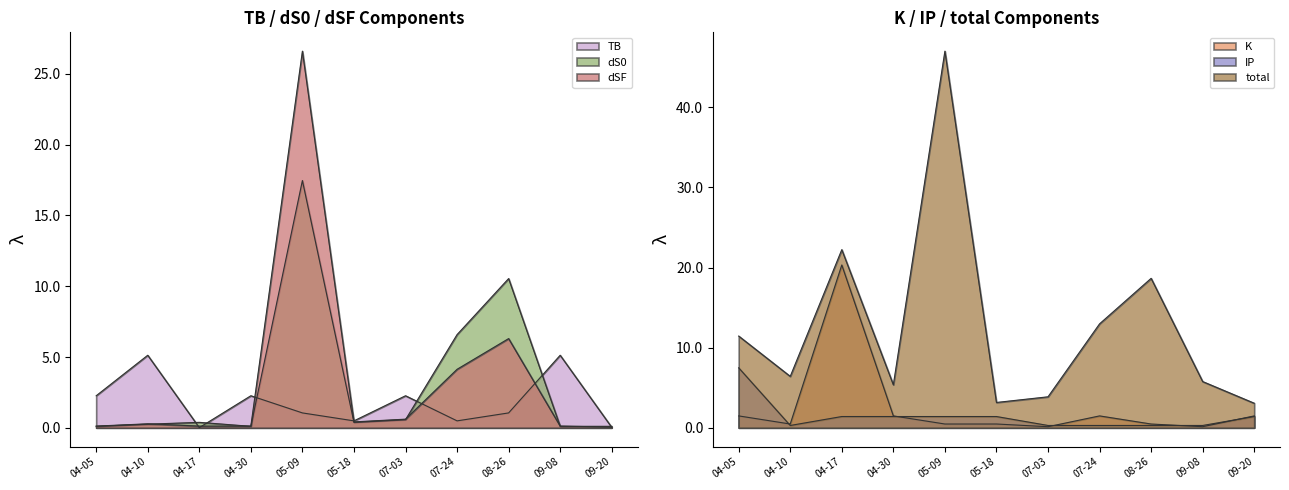

Which has a higher value, 09-08 or 07-24?

09-08